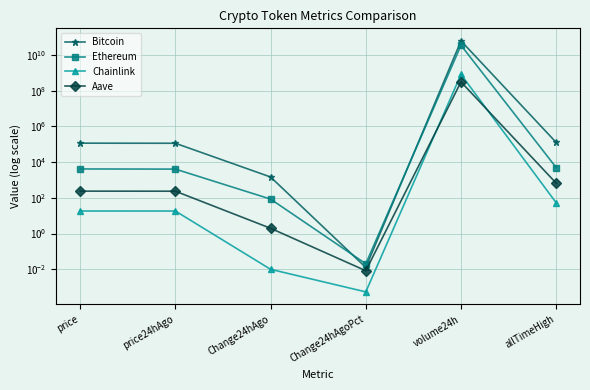

The value of Aave at price is 237.5. True or false?

True